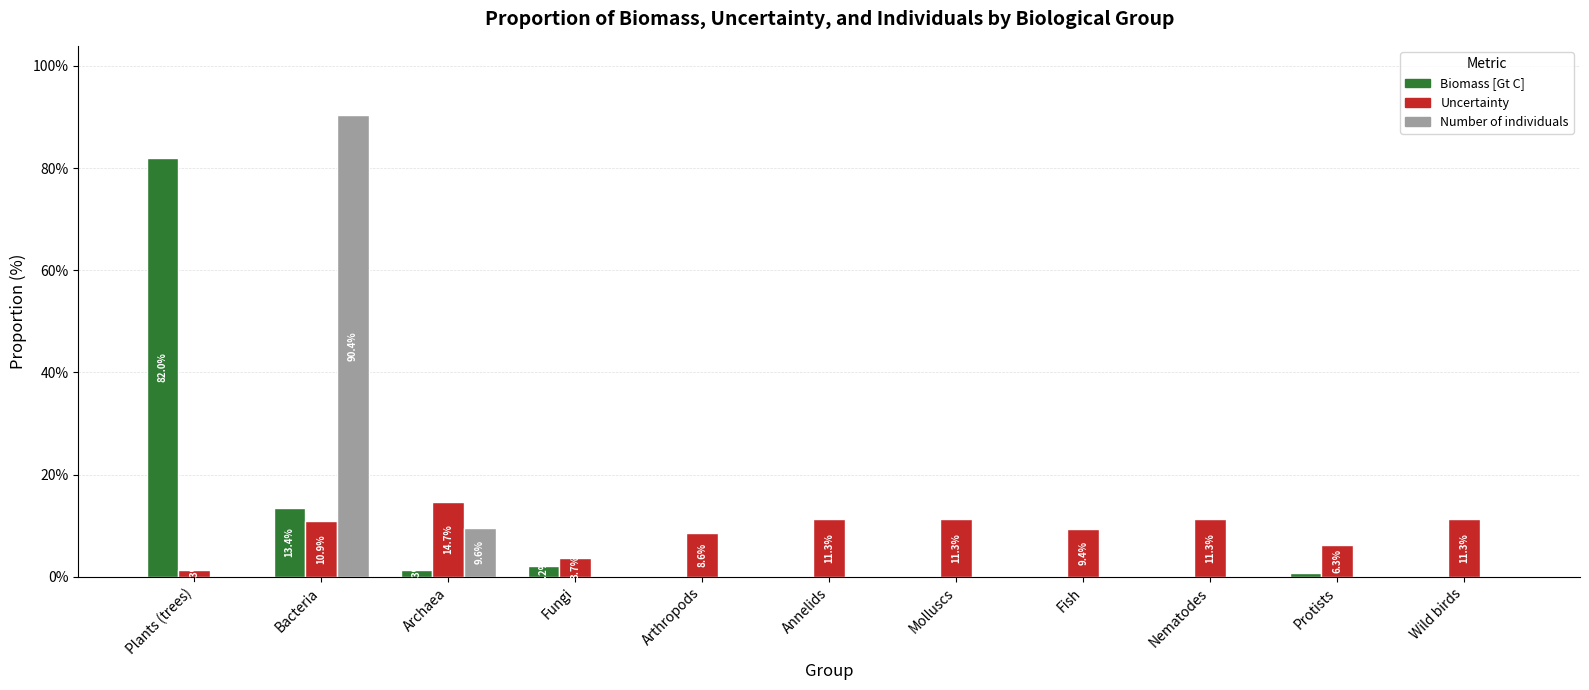

The value of Uncertainty at Molluscs is 6.5. True or false?

False